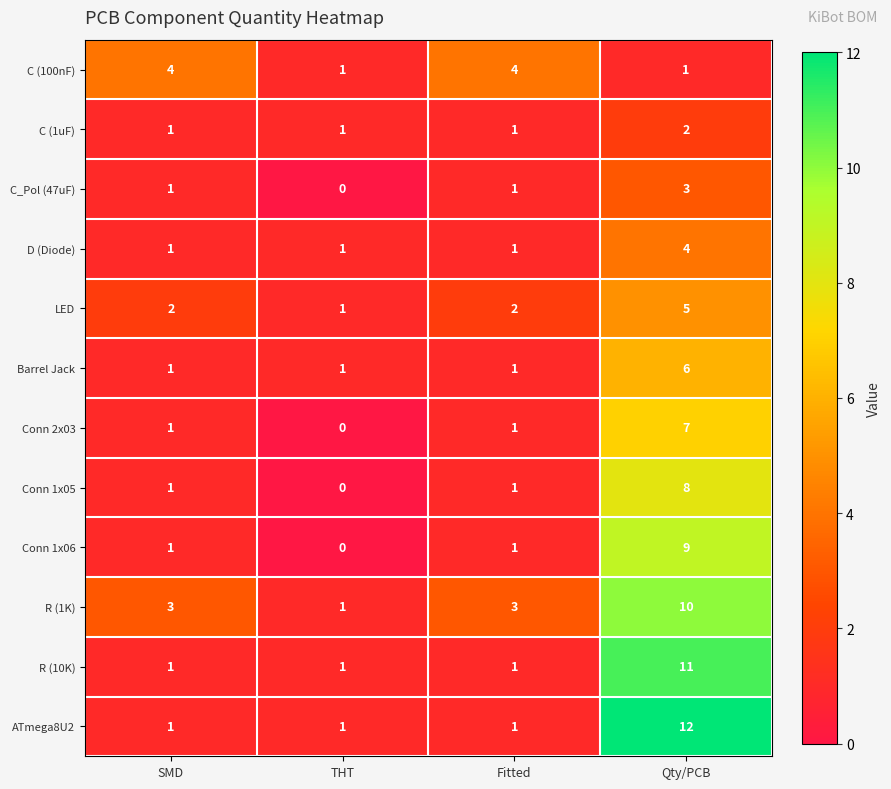

What is the total value across all series at Qty/PCB?

78